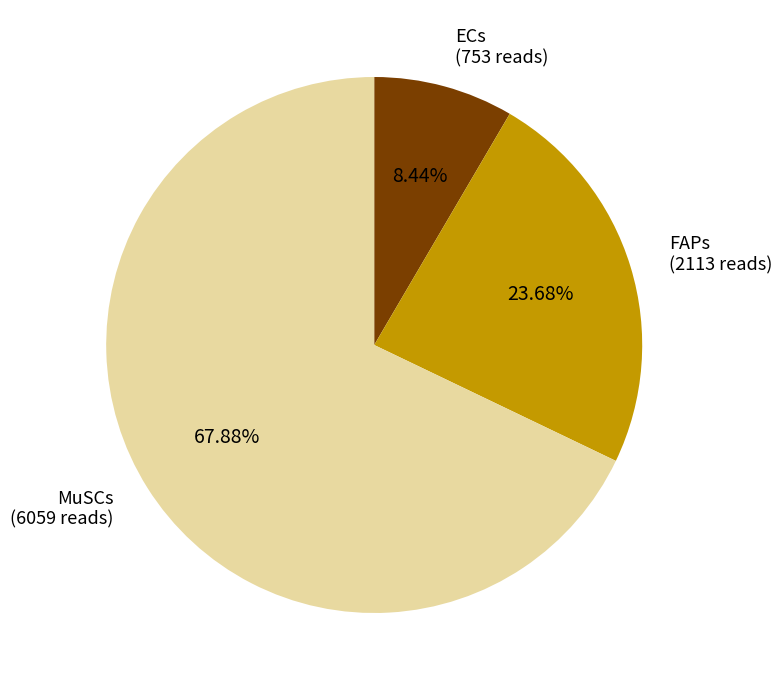

Count the number of slices in the pie.

3